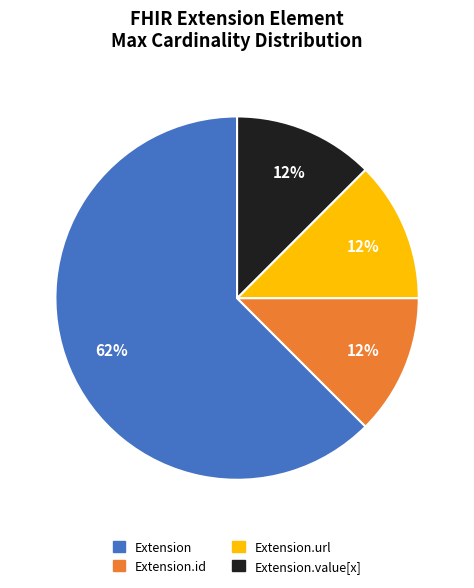

Is there a majority slice in this chart?

Yes